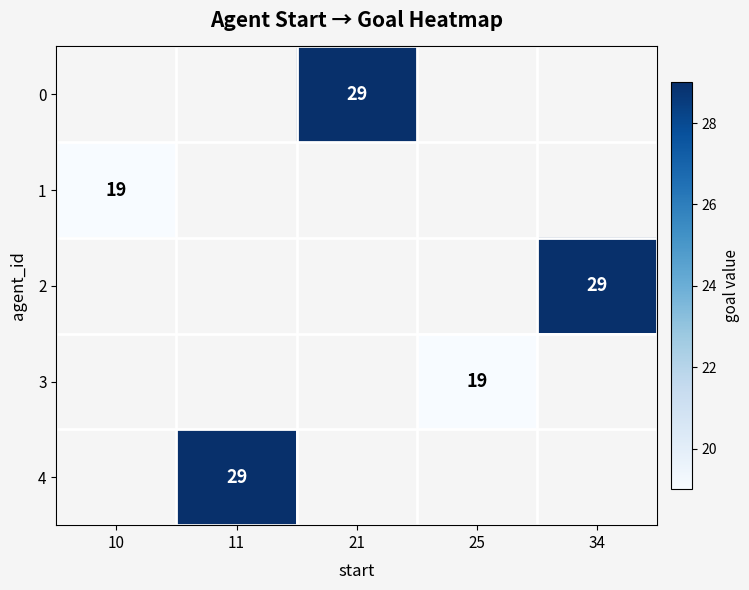

The 1 series shows 19 at 10. True or false?

True